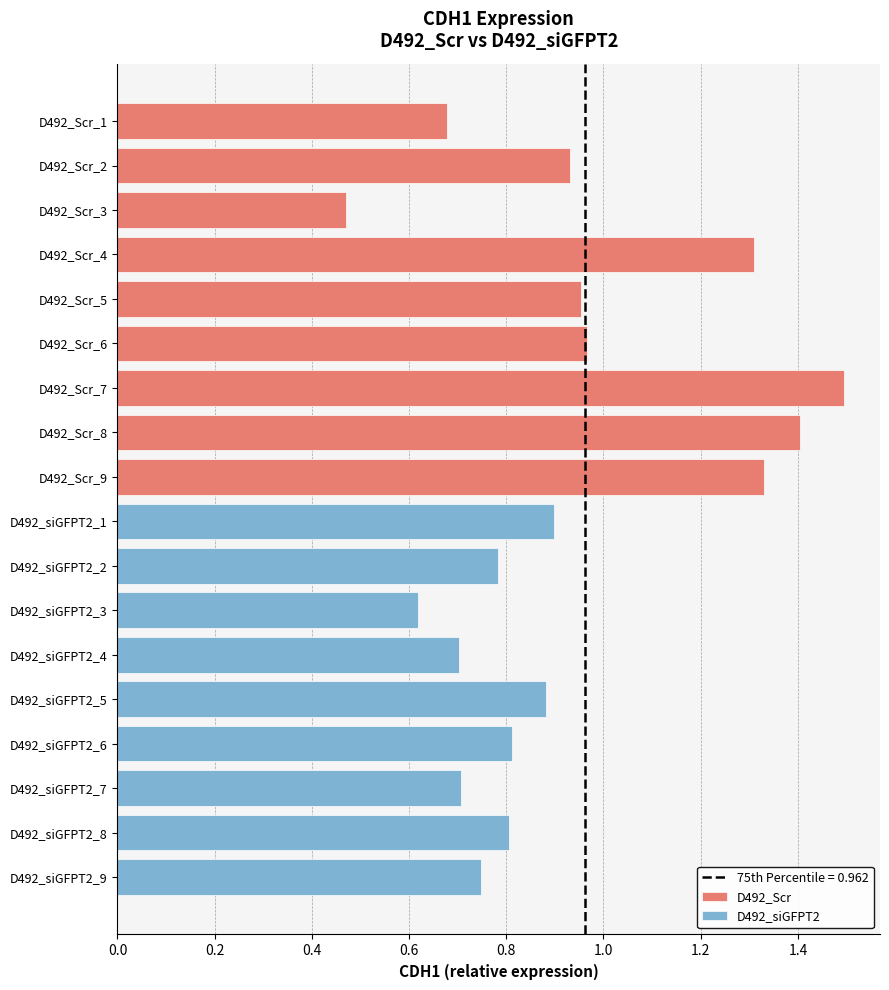

What are all the series names shown in the legend?

D492_Scr, D492_siGFPT2